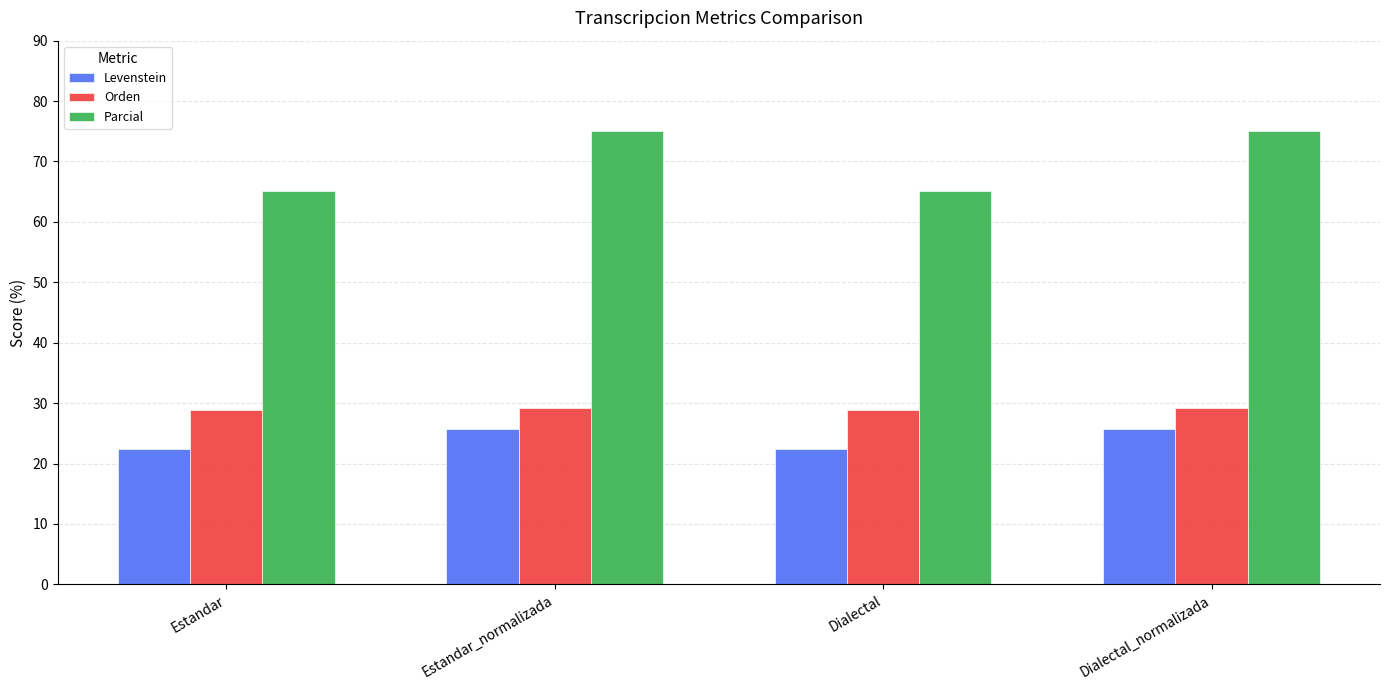

What is the minimum value shown in the chart?

22.4